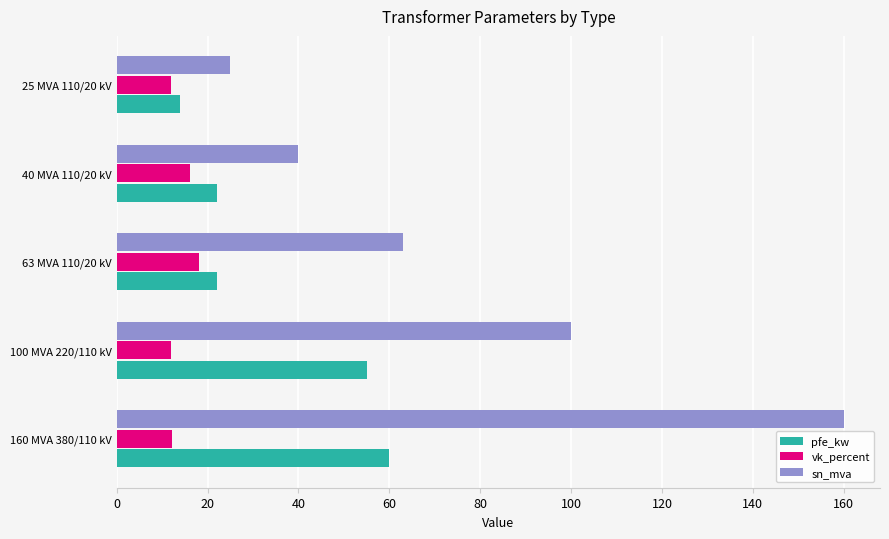

Rank the series by their average value, from lowest to highest.

vk_percent, pfe_kw, sn_mva